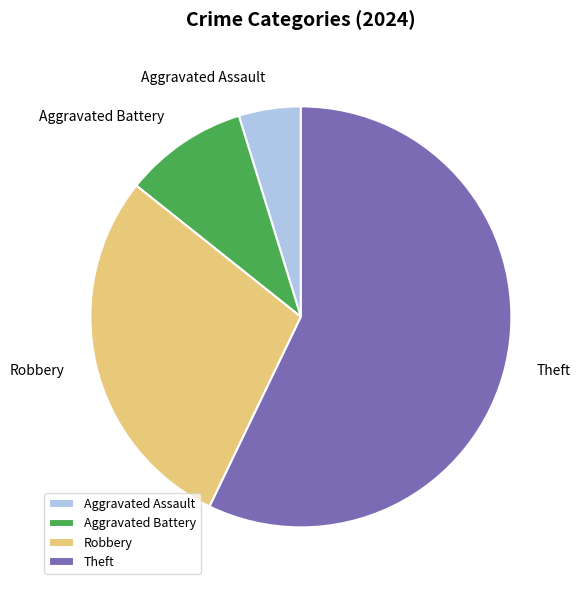

Which category has the smallest portion of the pie?

Aggravated Assault